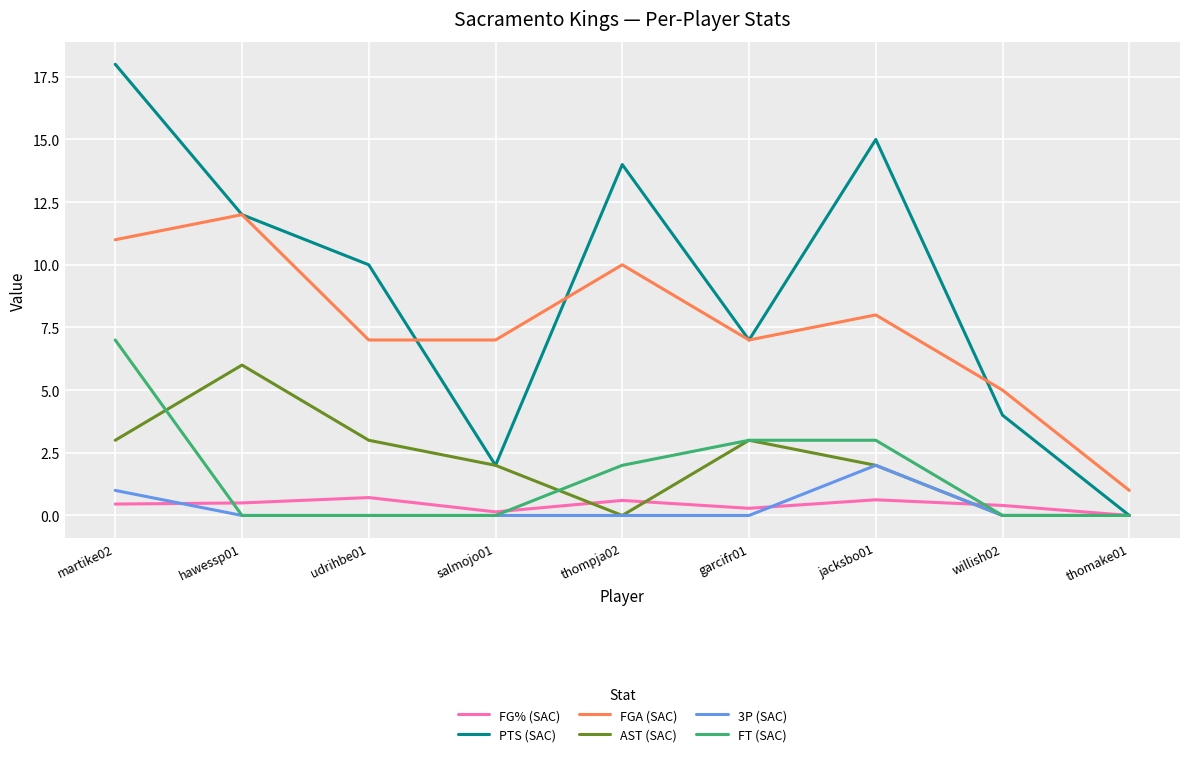

Is it true that FT (SAC) equals 0.0 at salmojo01?

True